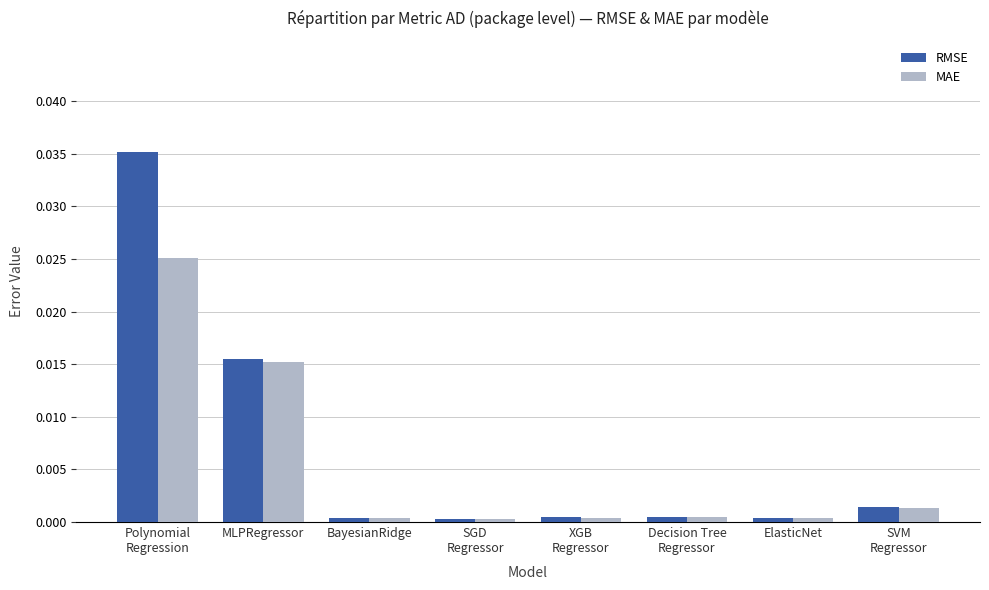

List the series in order of their peak value, highest first.

RMSE, MAE